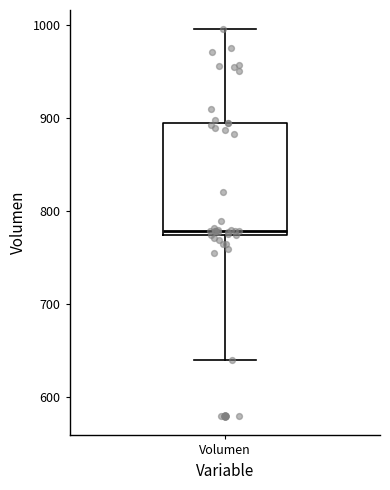

Where does the upper whisker of the box for Volumen end on the y-axis? The values are not printed on the chart, so give them approximately, as read against the axis.

1000